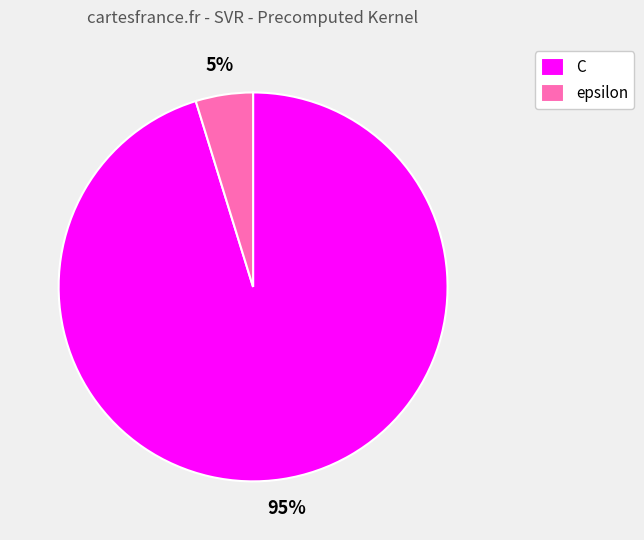

To the nearest percent, what is the difference between the largest and smallest slice percentages?

90%